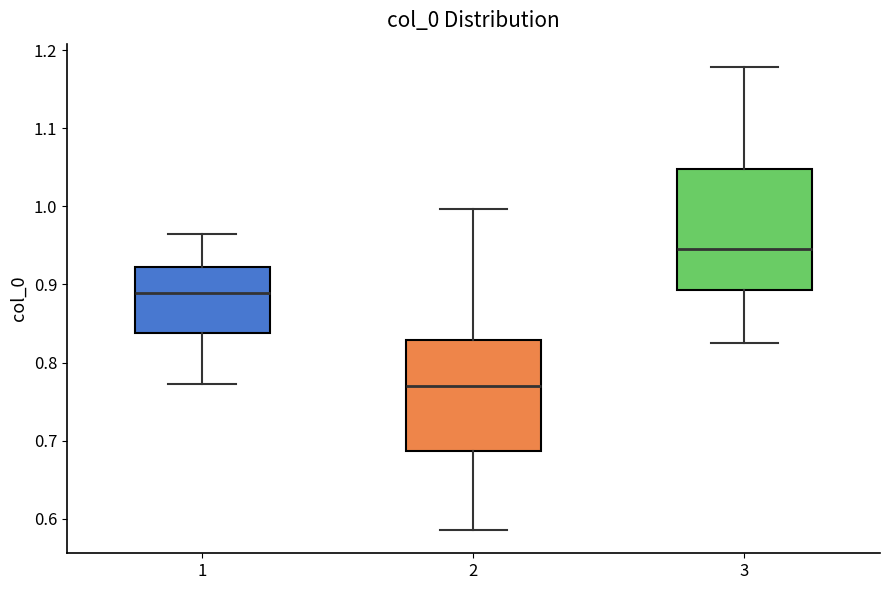

Where does the upper whisker of the box at x = 1 end on the y-axis? The values are not printed on the chart, so give them approximately, as read against the axis.

0.96